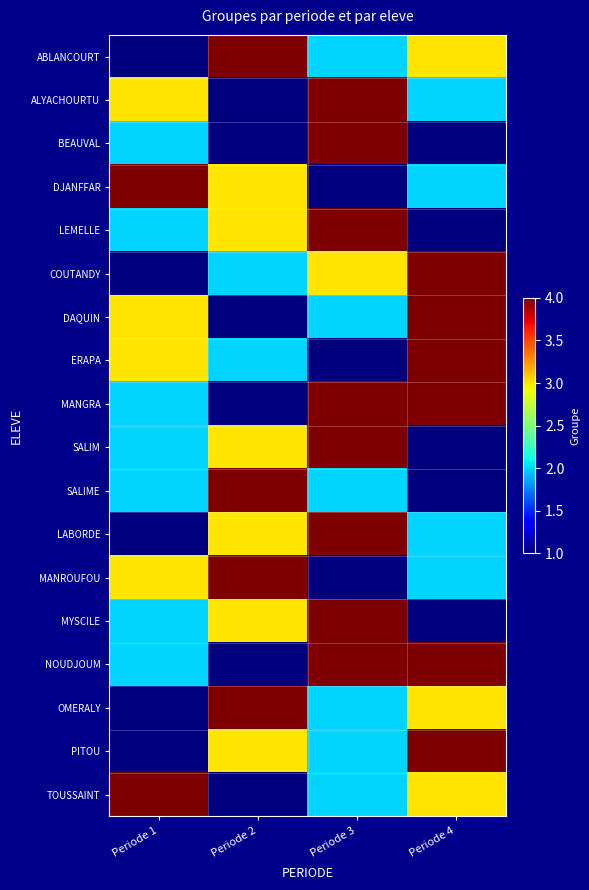

Reading left to right, extract all data points from this chart.

ABLANCOURT: Periode 1=1	Periode 2=4	Periode 3=2	Periode 4=3
ALYACHOURTU: Periode 1=3	Periode 2=1	Periode 3=4	Periode 4=2
BEAUVAL: Periode 1=2	Periode 2=1	Periode 3=4	Periode 4=1
DJANFFAR: Periode 1=4	Periode 2=3	Periode 3=1	Periode 4=2
LEMELLE: Periode 1=2	Periode 2=3	Periode 3=4	Periode 4=1
COUTANDY: Periode 1=1	Periode 2=2	Periode 3=3	Periode 4=4
DAQUIN: Periode 1=3	Periode 2=1	Periode 3=2	Periode 4=4
ERAPA: Periode 1=3	Periode 2=2	Periode 3=1	Periode 4=4
MANGRA: Periode 1=2	Periode 2=1	Periode 3=4	Periode 4=4
SALIM: Periode 1=2	Periode 2=3	Periode 3=4	Periode 4=1
SALIME: Periode 1=2	Periode 2=4	Periode 3=2	Periode 4=1
LABORDE: Periode 1=1	Periode 2=3	Periode 3=4	Periode 4=2
MANROUFOU: Periode 1=3	Periode 2=4	Periode 3=1	Periode 4=2
MYSCILE: Periode 1=2	Periode 2=3	Periode 3=4	Periode 4=1
NOUDJOUM: Periode 1=2	Periode 2=1	Periode 3=4	Periode 4=4
OMERALY: Periode 1=1	Periode 2=4	Periode 3=2	Periode 4=3
PITOU: Periode 1=1	Periode 2=3	Periode 3=2	Periode 4=4
TOUSSAINT: Periode 1=4	Periode 2=1	Periode 3=2	Periode 4=3